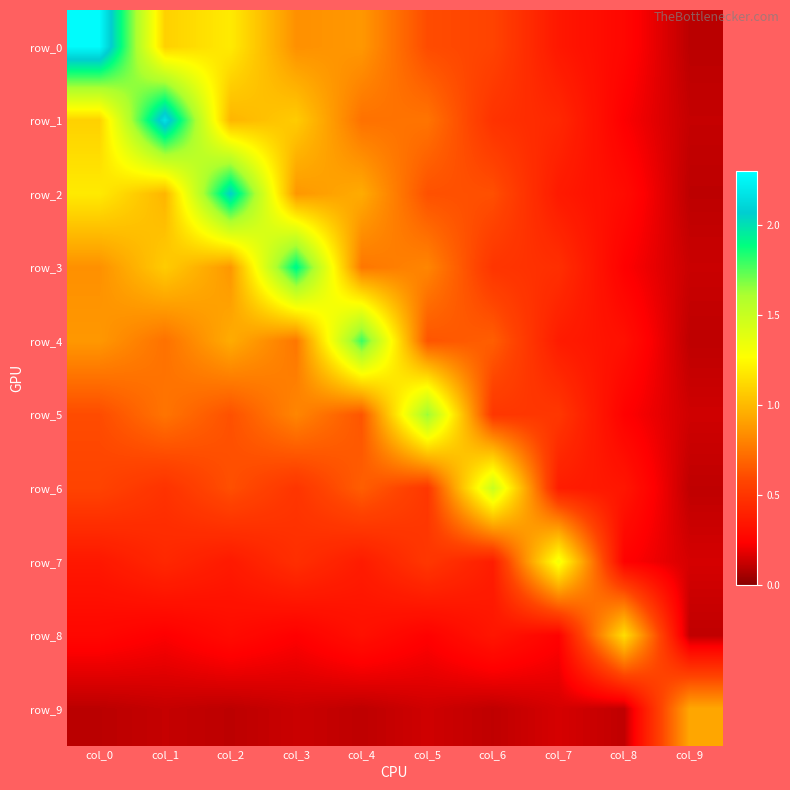

Where is row_0 nearest to the value 1?

col_1